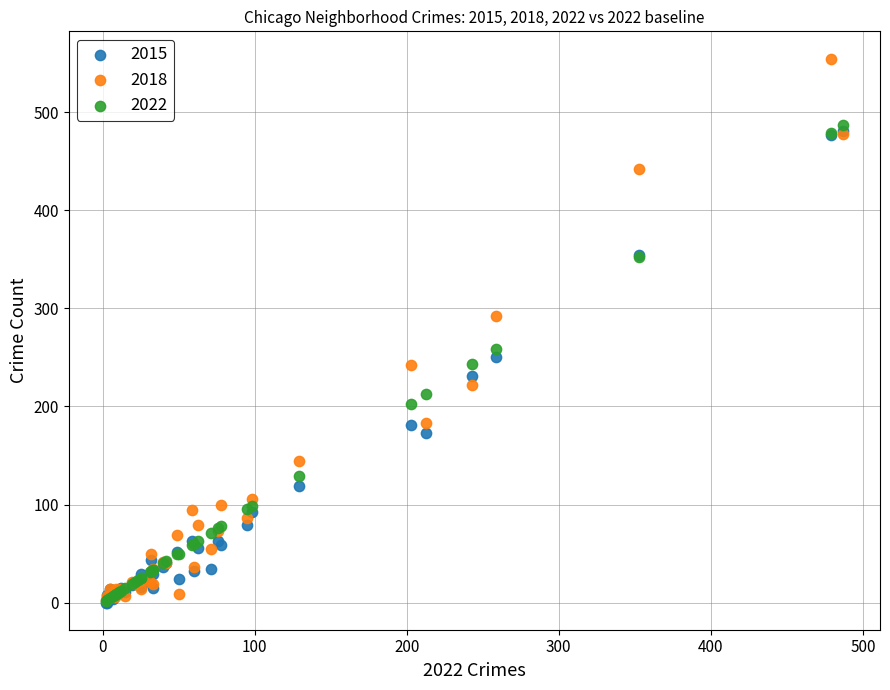

Which series has the widest spread of Y values?

2018